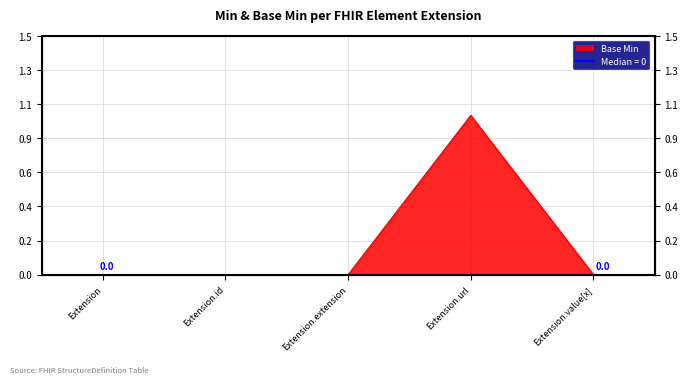

How many points are higher than both their immediate neighbors (excluding endpoints)?

1